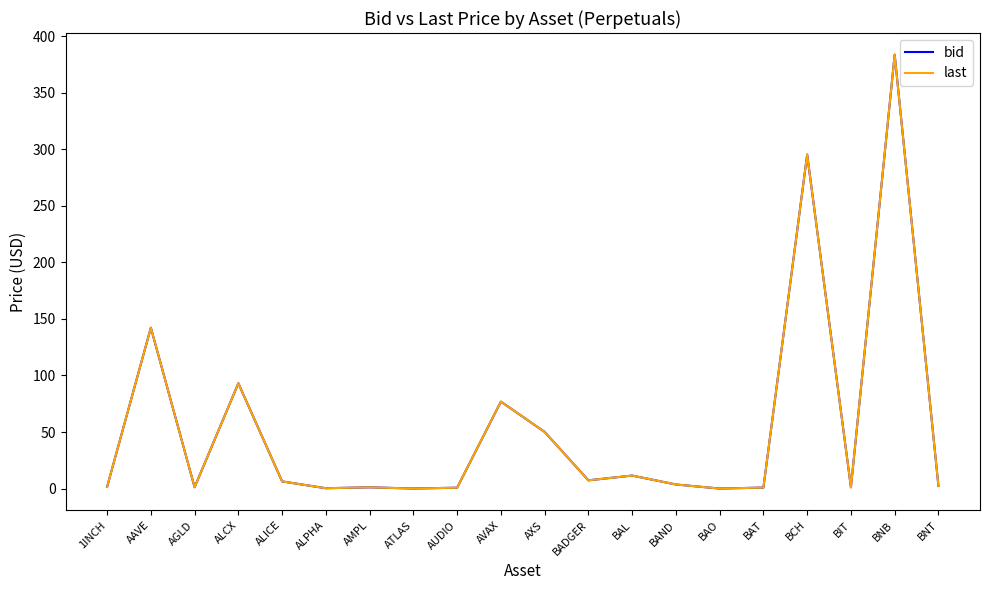

Which series has the largest range (max minus min)?

bid